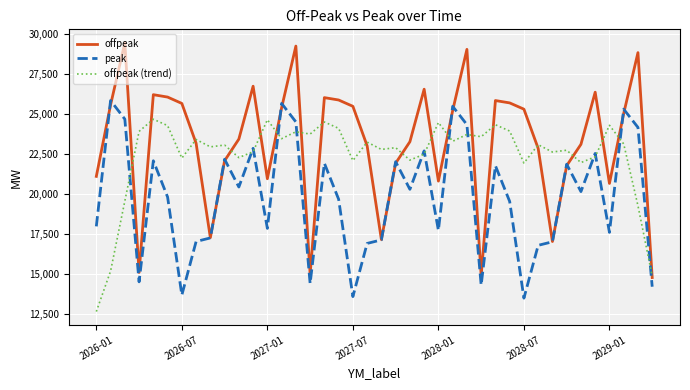

What is the sum of all offpeak values?

928687.2